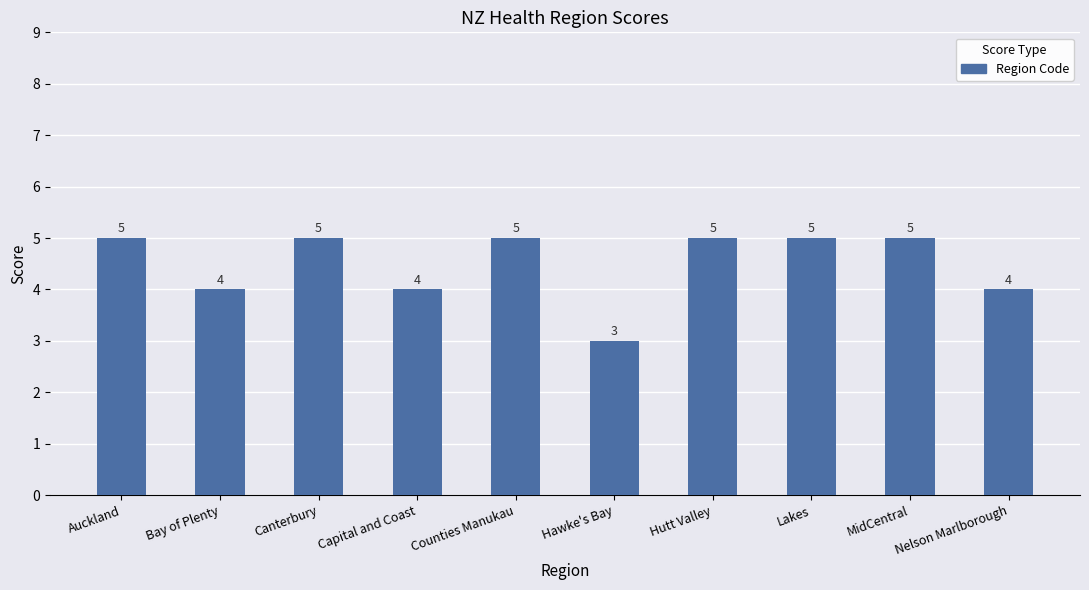

What is the label of the 2nd bar from the right?

MidCentral